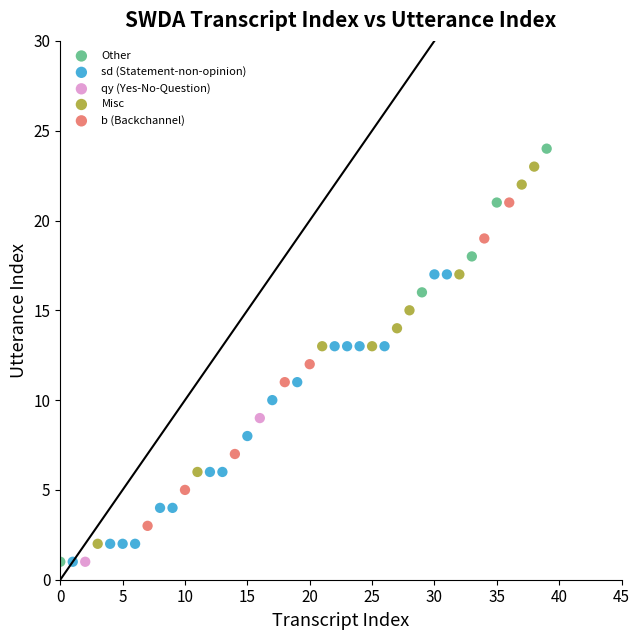

What are all the series names shown in the legend?

Other, sd (Statement-non-opinion), qy (Yes-No-Question), Misc, b (Backchannel)